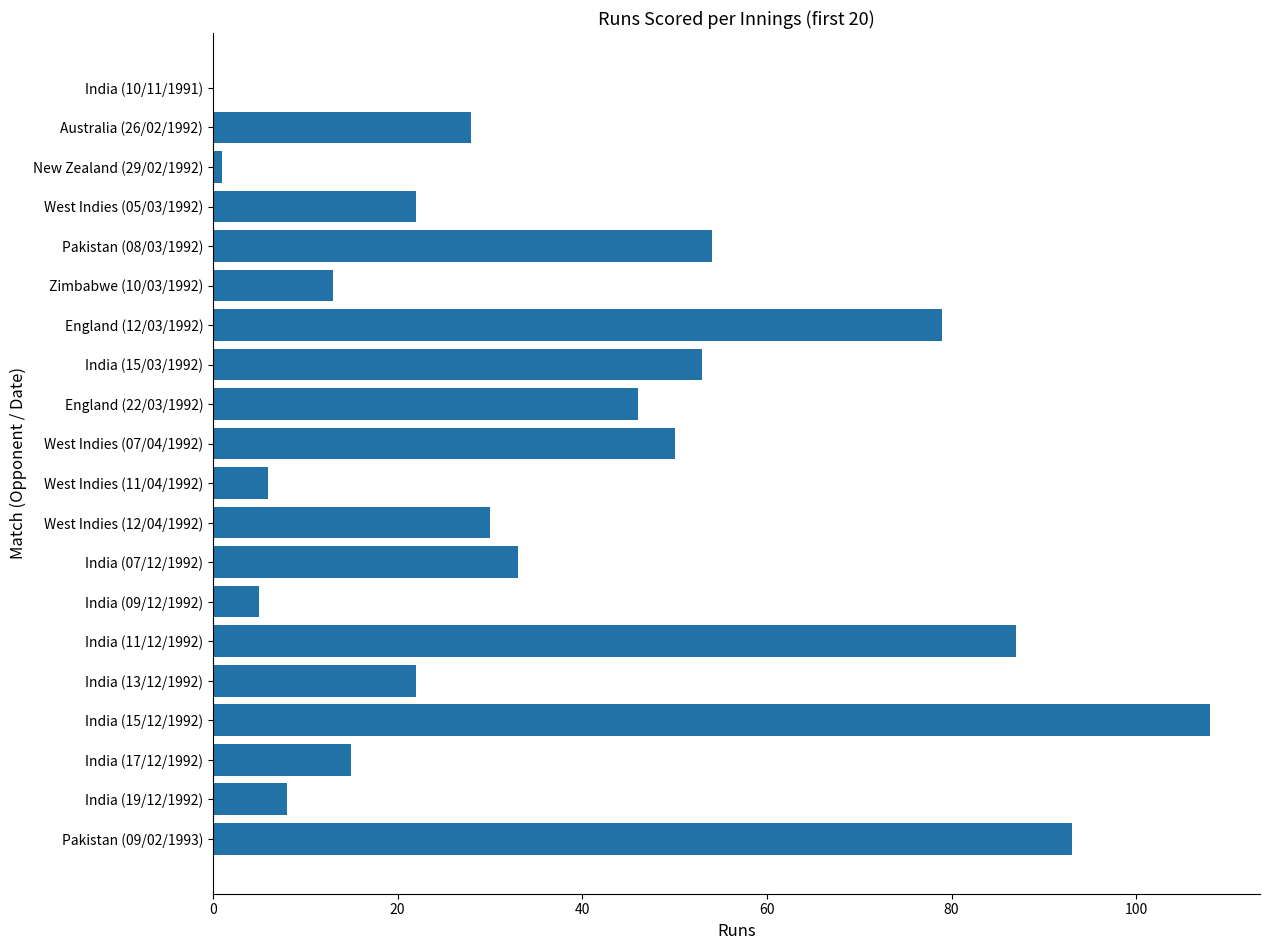

What is the change in value from West Indies (07/04/1992) to West Indies (11/04/1992)?

-44